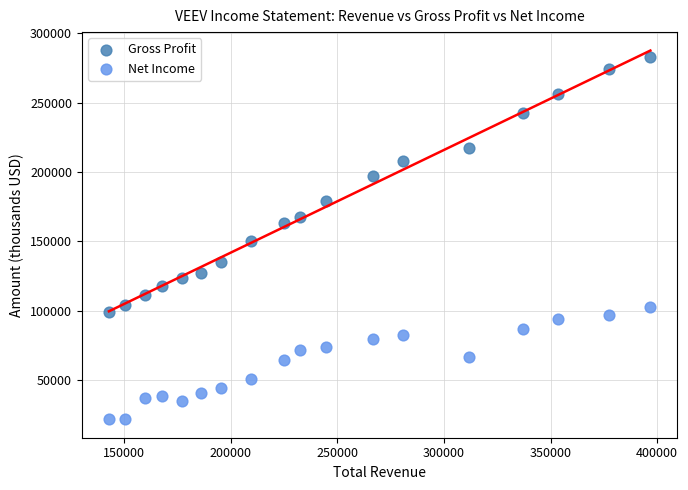

In the Gross Profit series, what Y value is closest to 190950?

196700